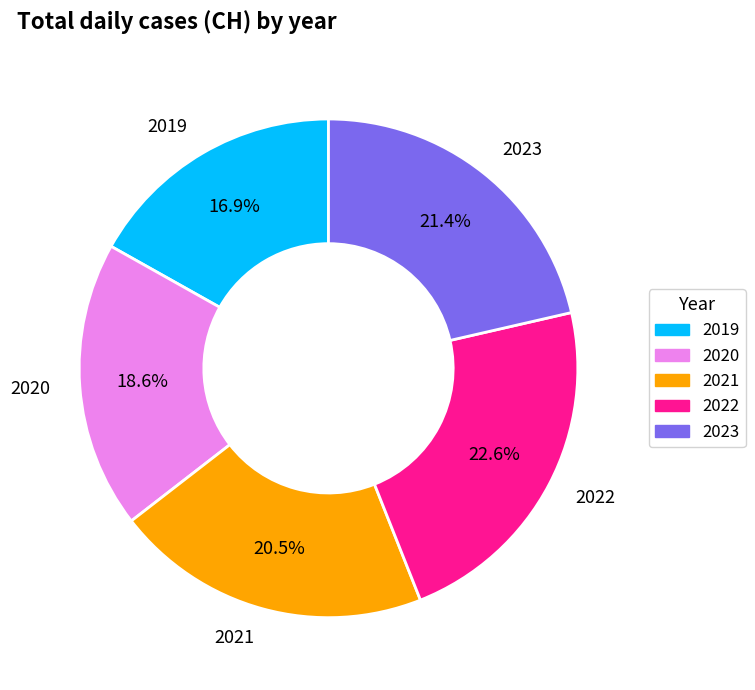

What is the largest slice in the pie chart?

2022